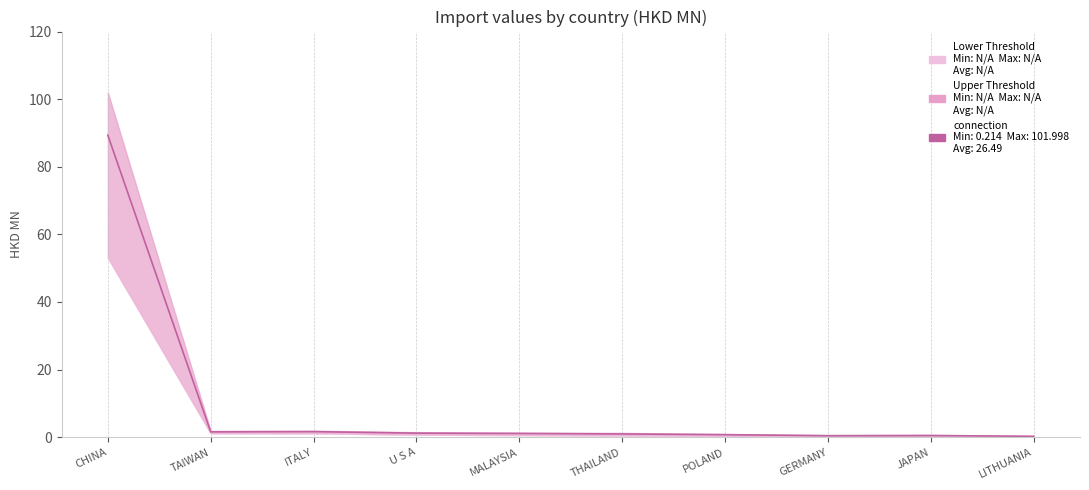

Reading right to left, extract all data points from this chart.

LITHUANIA=0.3	JAPAN=0.5	GERMANY=0.4	POLAND=0.7	THAILAND=1.0	MALAYSIA=1.1	U S A=1.2	ITALY=1.6	TAIWAN=1.6	CHINA=89.3